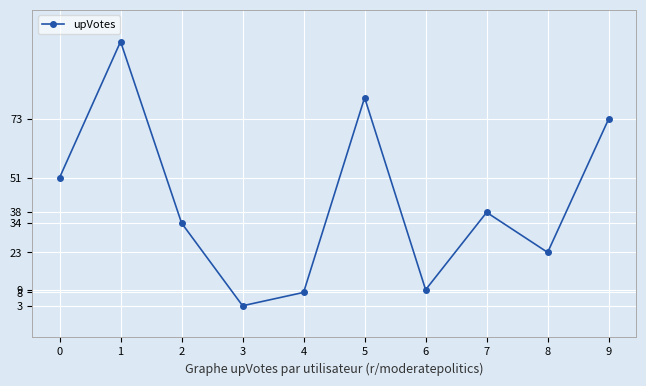

How many interior local peaks (higher than both neighbors) does the data have?

3